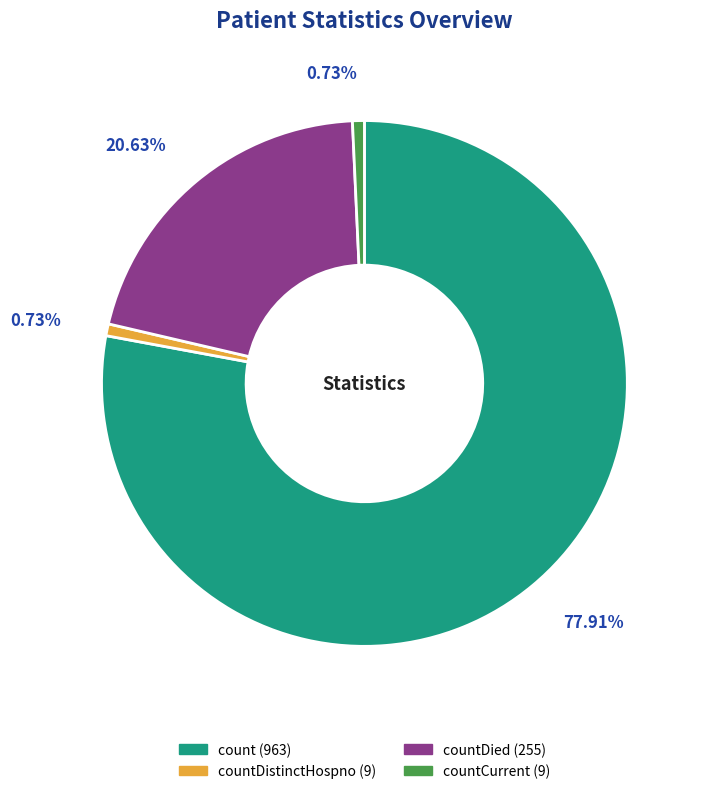

Is there a majority slice in this chart?

Yes